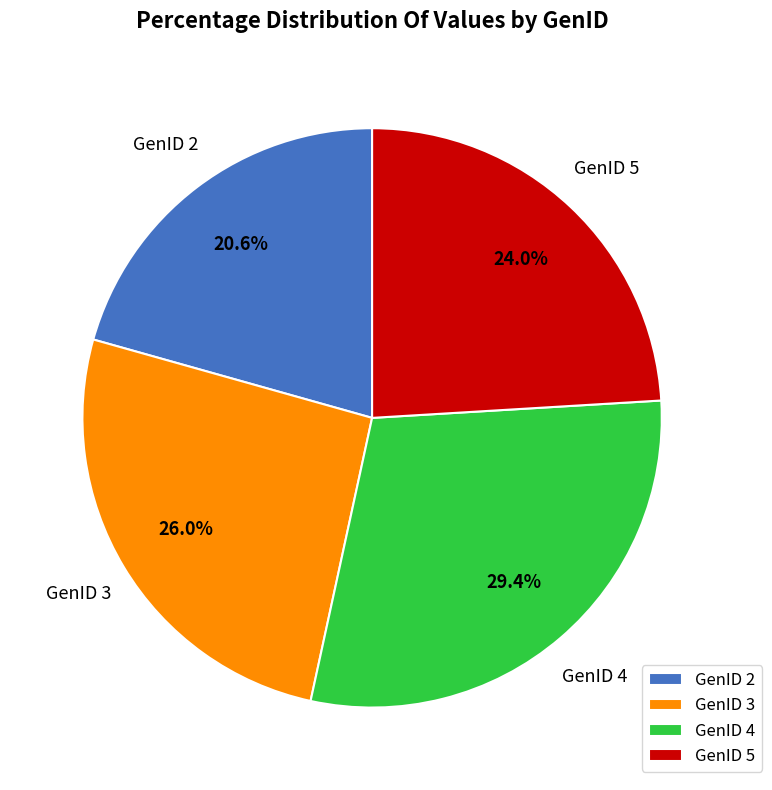

Is GenID 4 the majority of the pie?

No